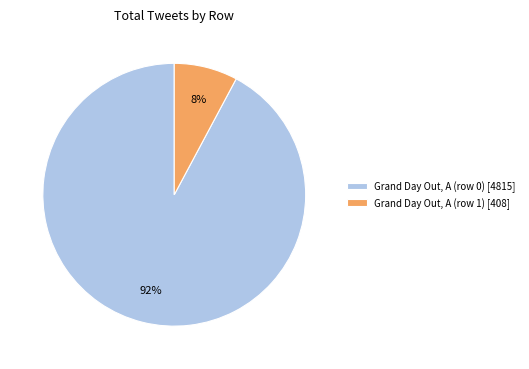

Which category has the smallest portion of the pie?

Grand Day Out, A (row 1)